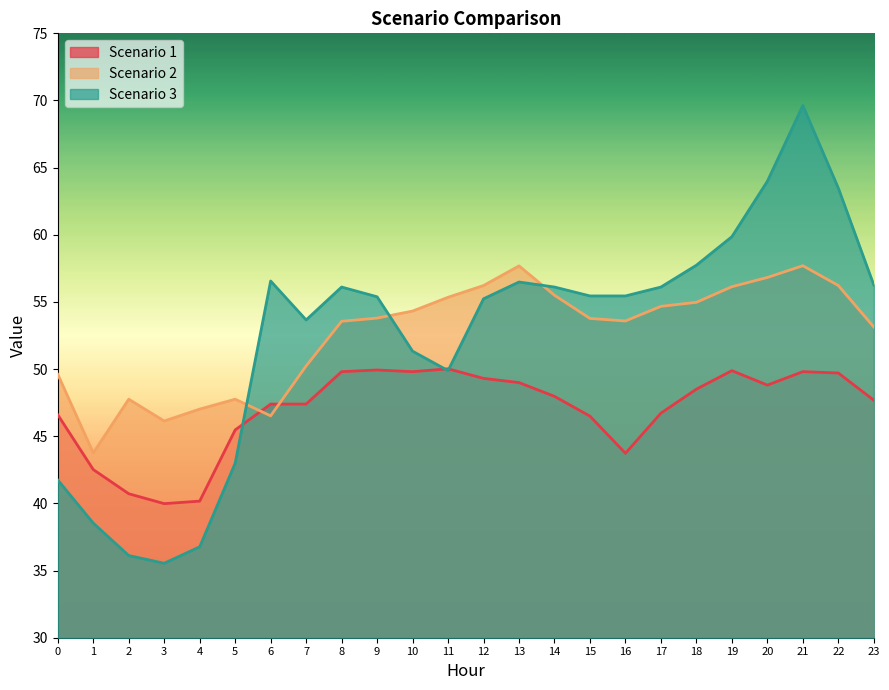

Is it true that Scenario 1 equals 40.7 at 2?

True